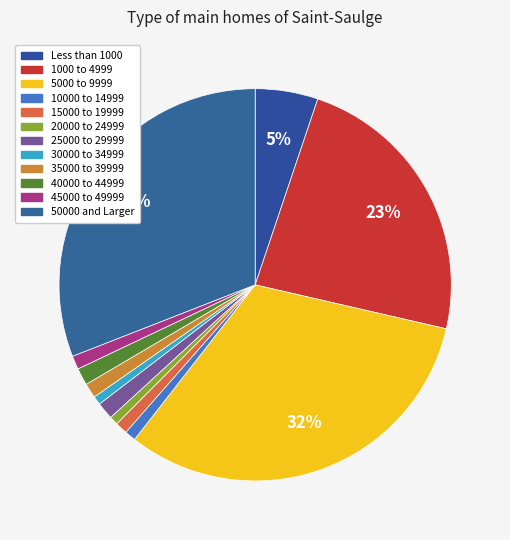

What is the largest slice in the pie chart?

5000 to 9999